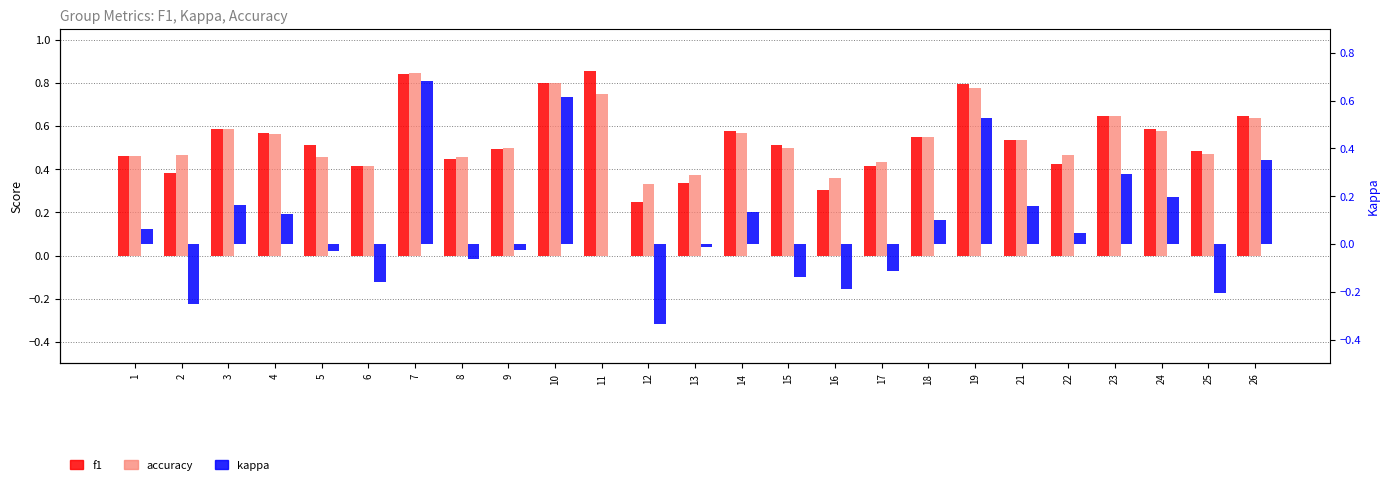

At how many categories does at least one series exceed 0?

25